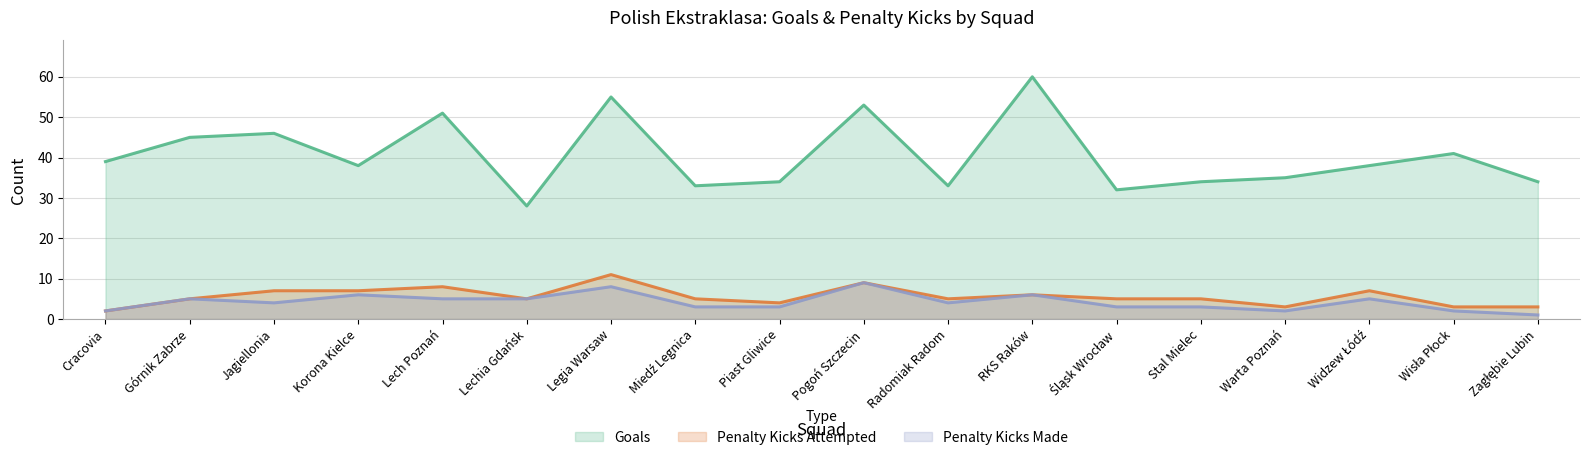

What is the difference between the highest and lowest values at Legia Warsaw?

47